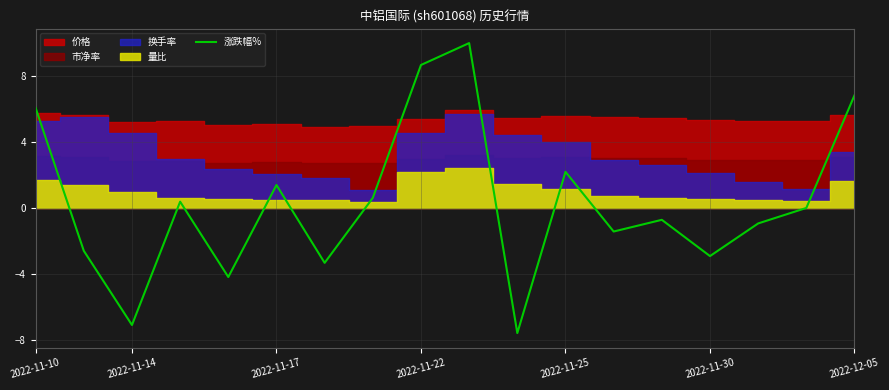

Where does the data first go above 0?

2022-11-10